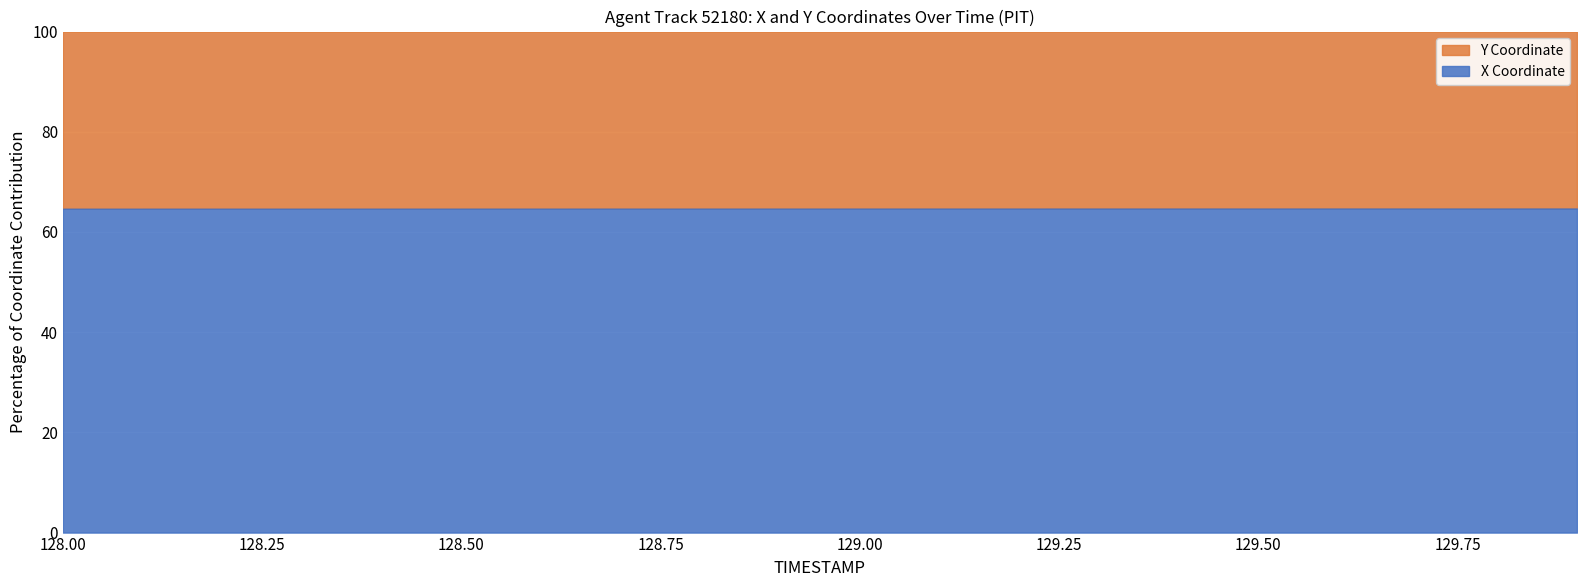

Reading left to right, list all the values displayed in this chart.

128.0=64.6	128.1=64.6	128.2=64.6	128.3=64.6	128.4=64.6	128.5=64.6	128.6=64.6	128.7=64.6	128.8=64.7	128.9=64.7	129.0=64.7	129.1=64.7	129.2=64.7	129.3=64.7	129.4=64.7	129.5=64.7	129.6=64.7	129.7=64.7	129.8=64.7	129.9=64.7